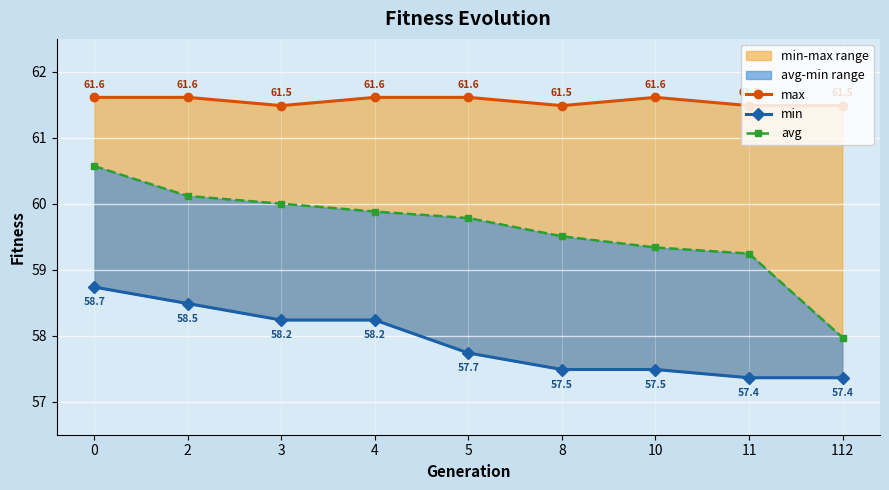

Reading left to right, what are all the values shown in this chart?

max: 61.6	61.6	61.5	61.6	61.6	61.5	61.6	61.5	61.5
min: 58.7	58.5	58.2	58.2	57.7	57.5	57.5	57.4	57.4
avg: 60.6	60.1	60.0	59.9	59.8	59.5	59.3	59.2	58.0